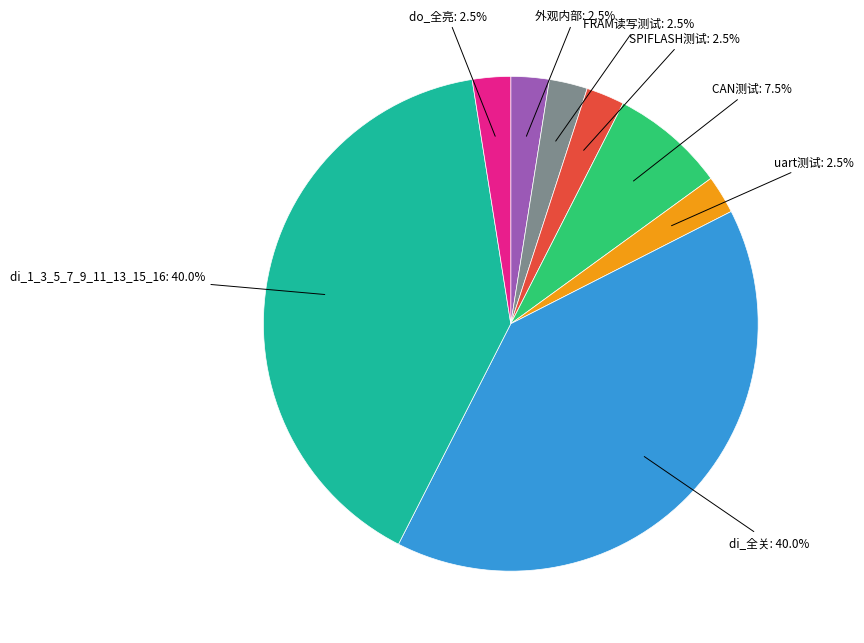

Is there a majority slice in this chart?

No